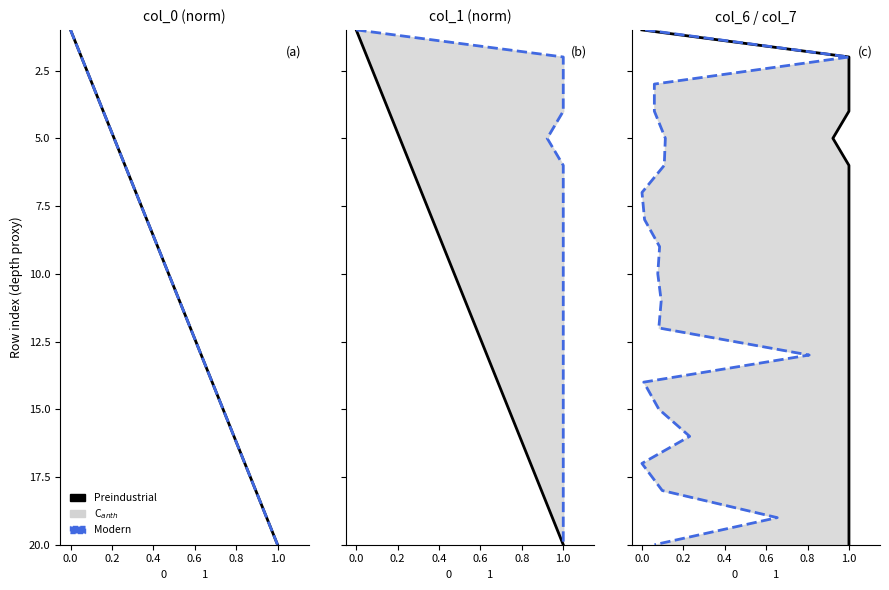

The Preindustrial series shows 13 at 1.0. True or false?

False